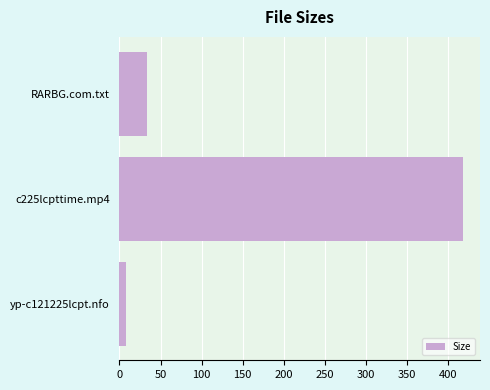

Reading bottom to top, what are all the values shown in this chart?

8.4	417.9	34.0